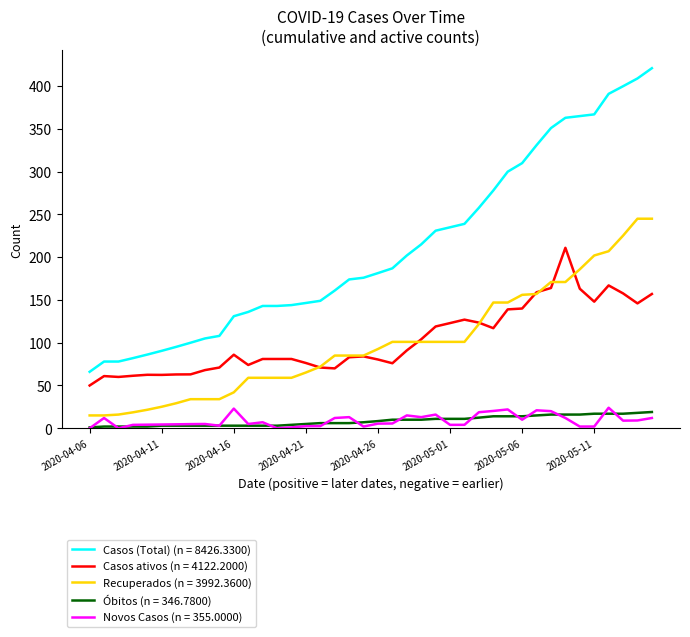

Which series has the widest spread of values?

Casos (Total) (n = 8426.3300)